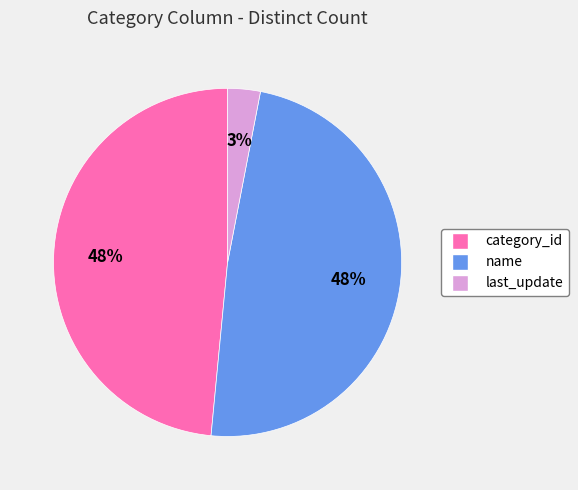

Do name and category_id together represent more than half of the pie?

Yes